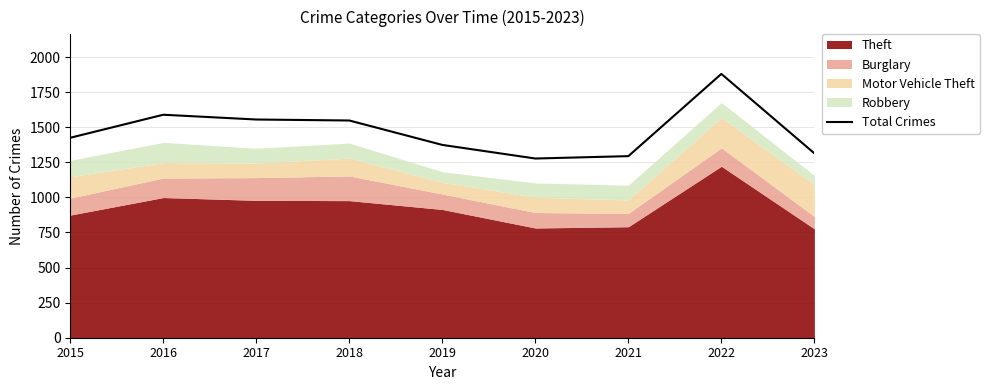

The value at 2018 is 1548. True or false?

True